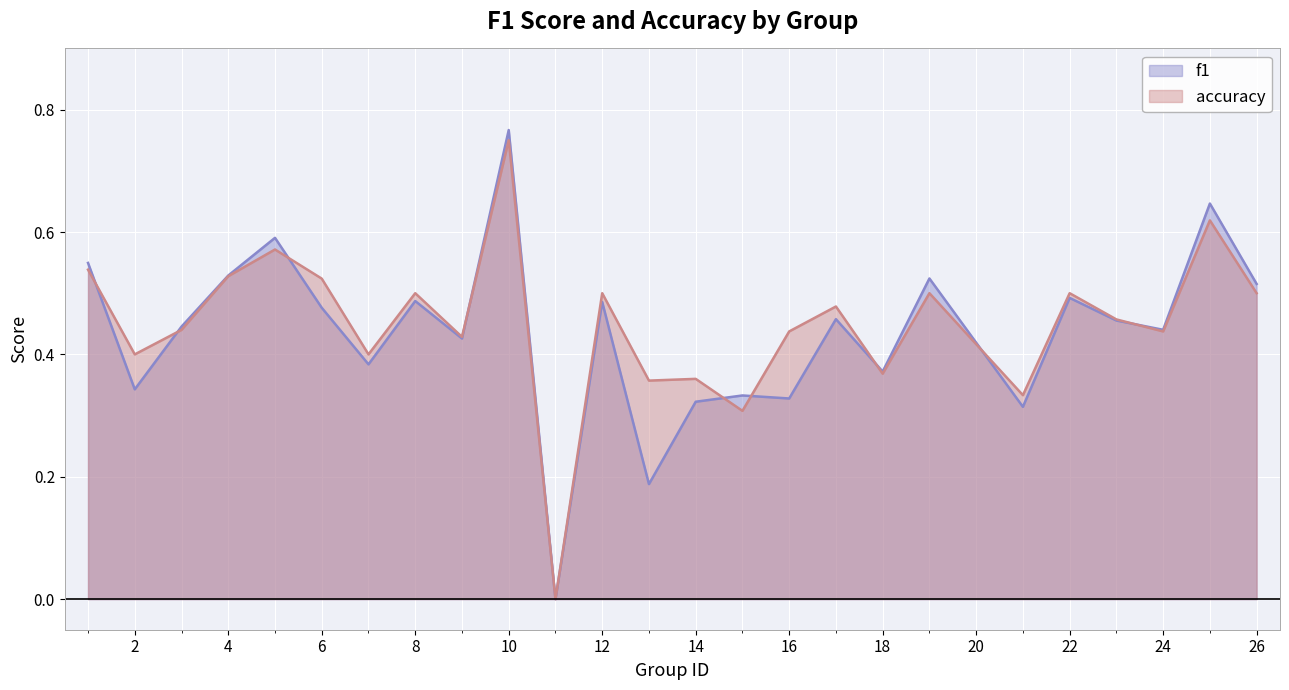

Count the number of data series in this chart.

2